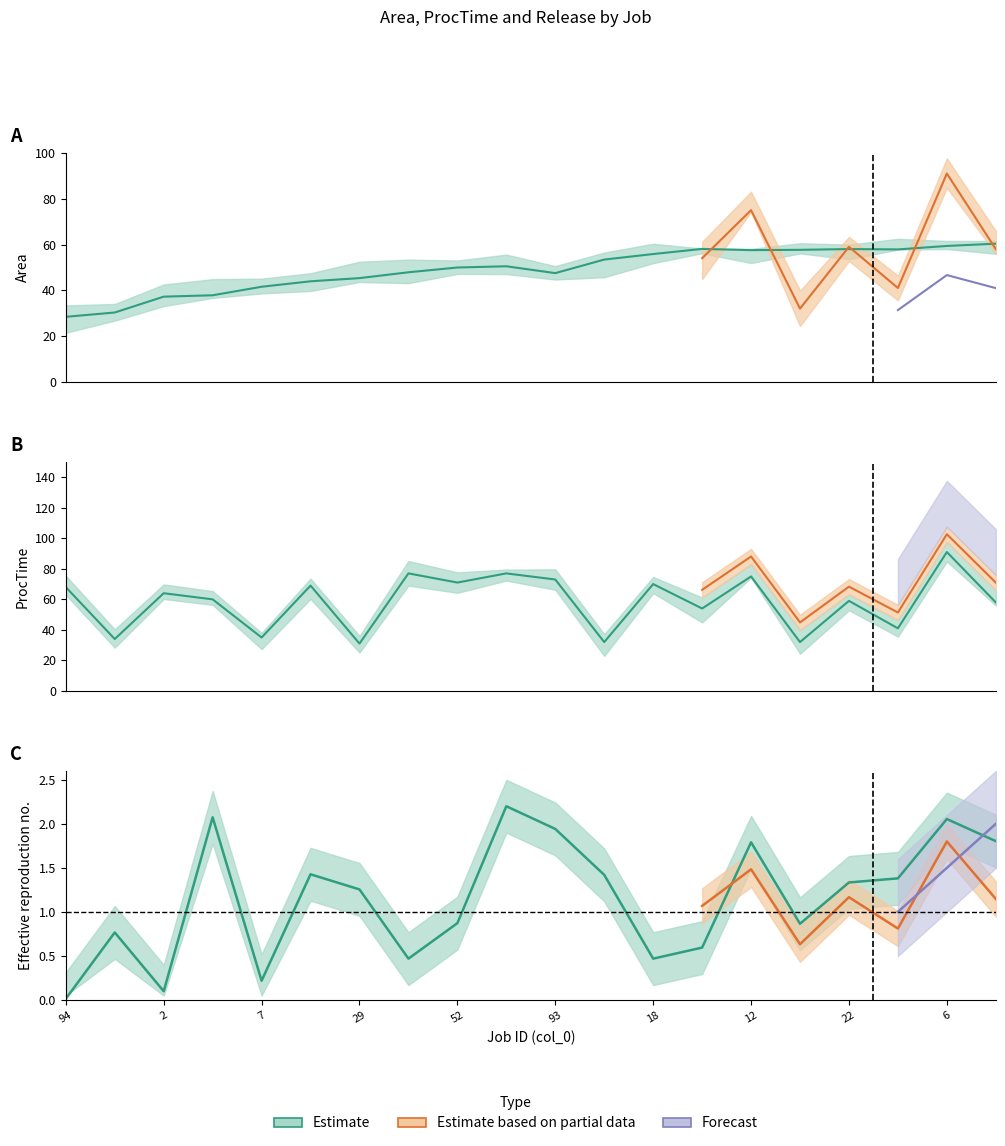

Which series has the largest range (max minus min)?

ProcTime